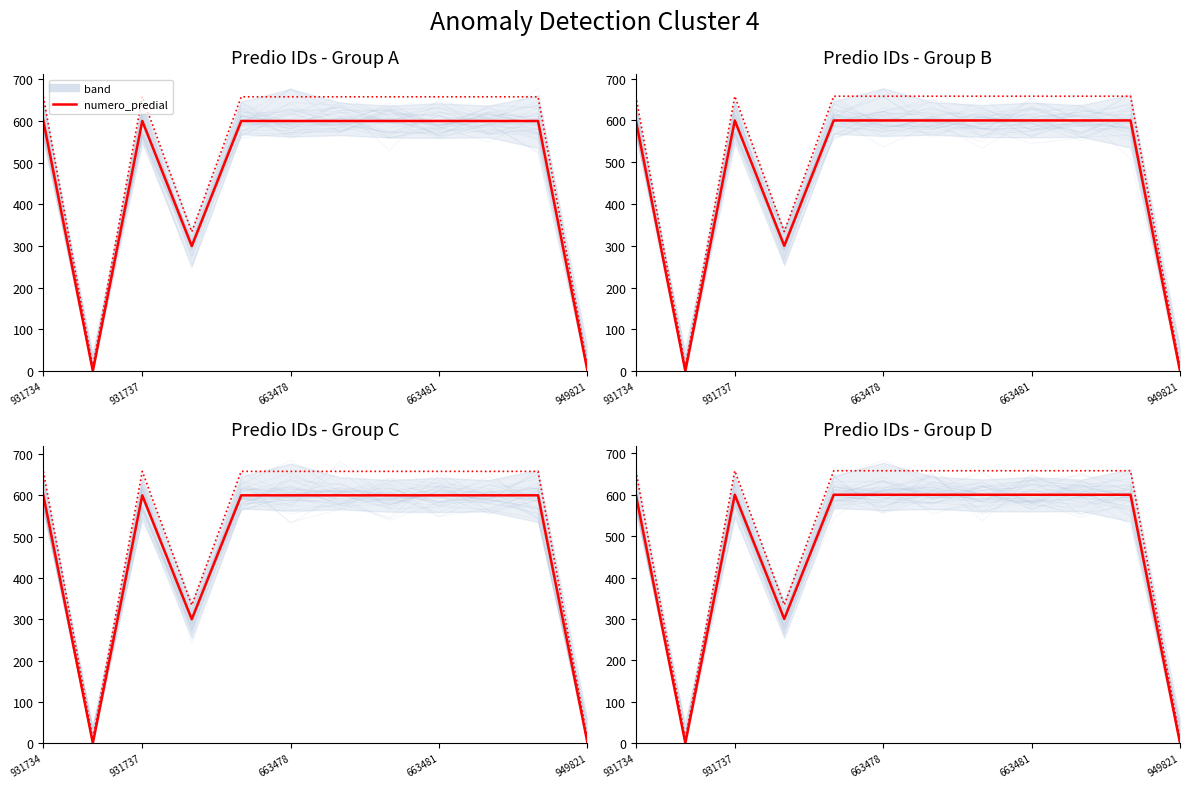

What is the sum of the values at 7 and 6?

1200.0